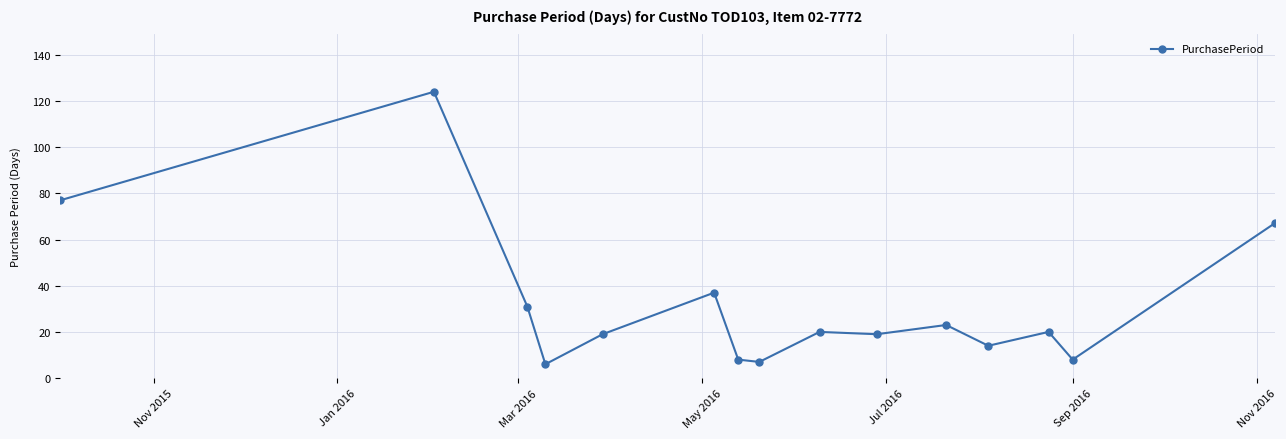

True or false: there are more than 2 points higher than both neighbors.

True